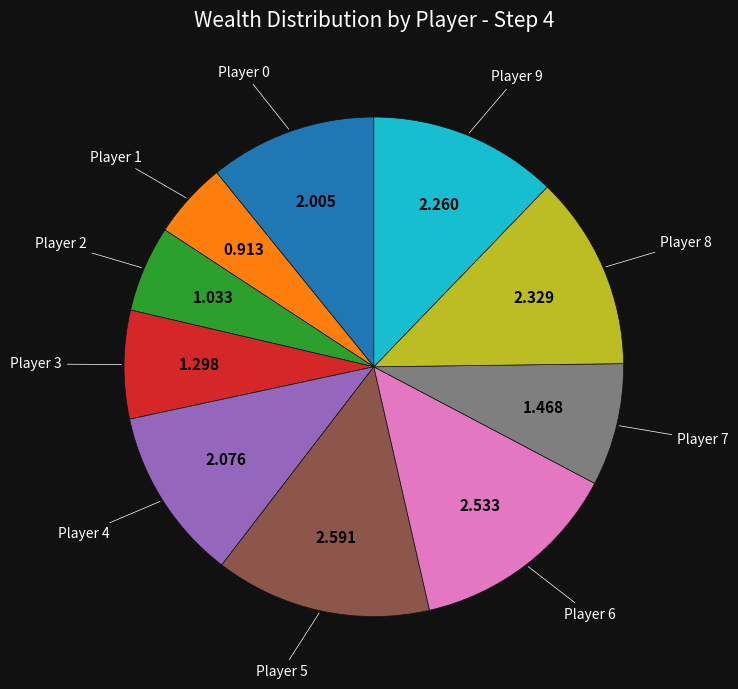

Count the number of slices in the pie.

10